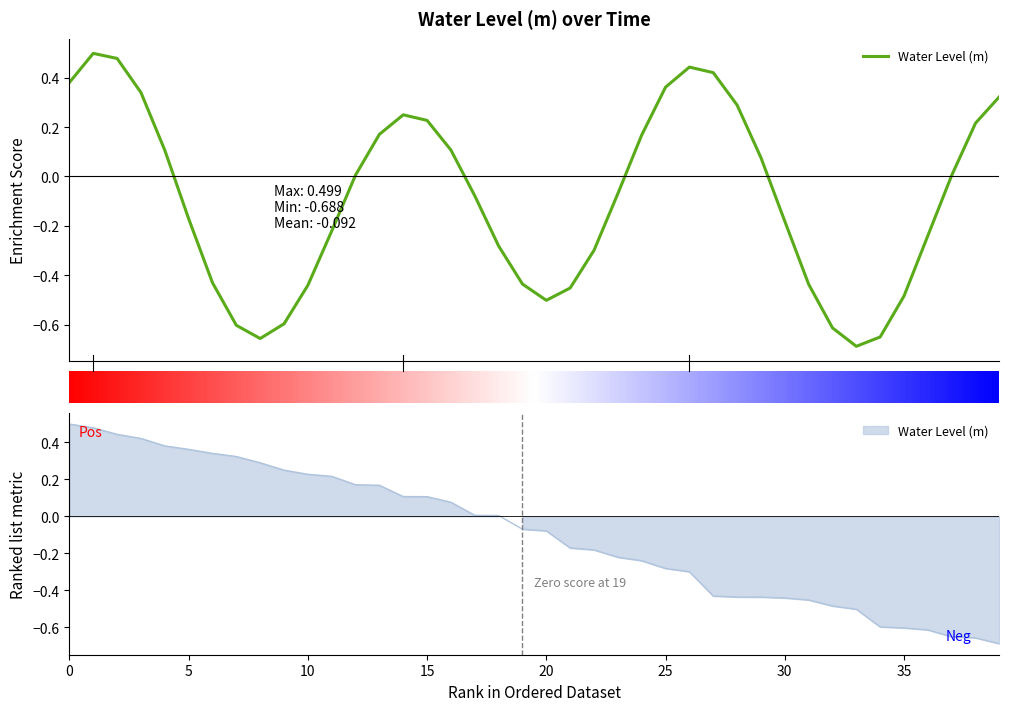

What is the smallest value displayed?

-0.7